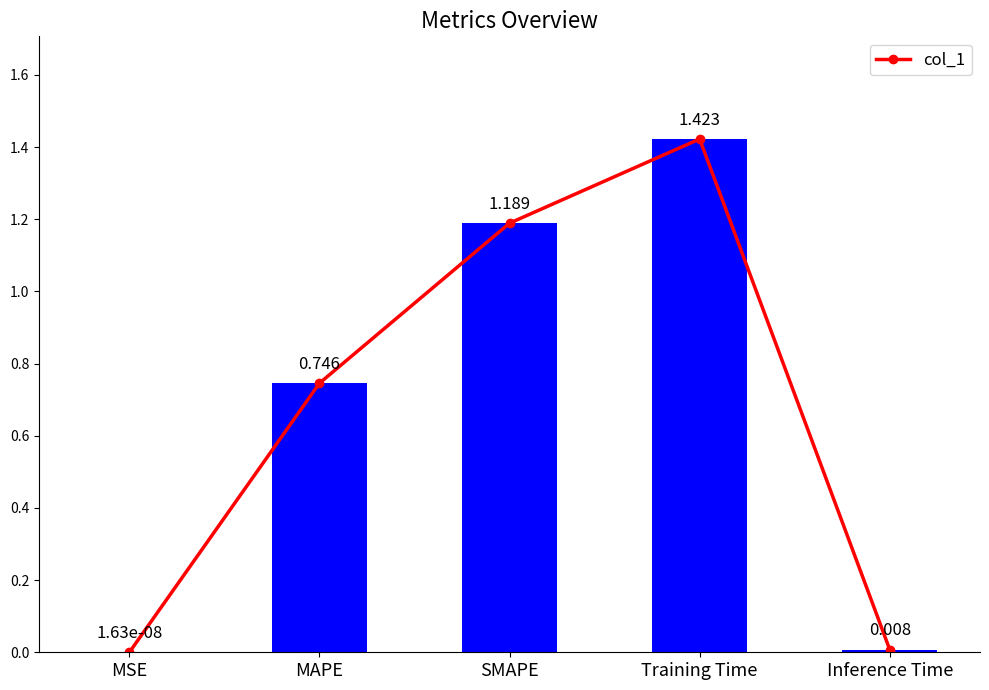

What is the value of the 4th bar from the left?

1.4